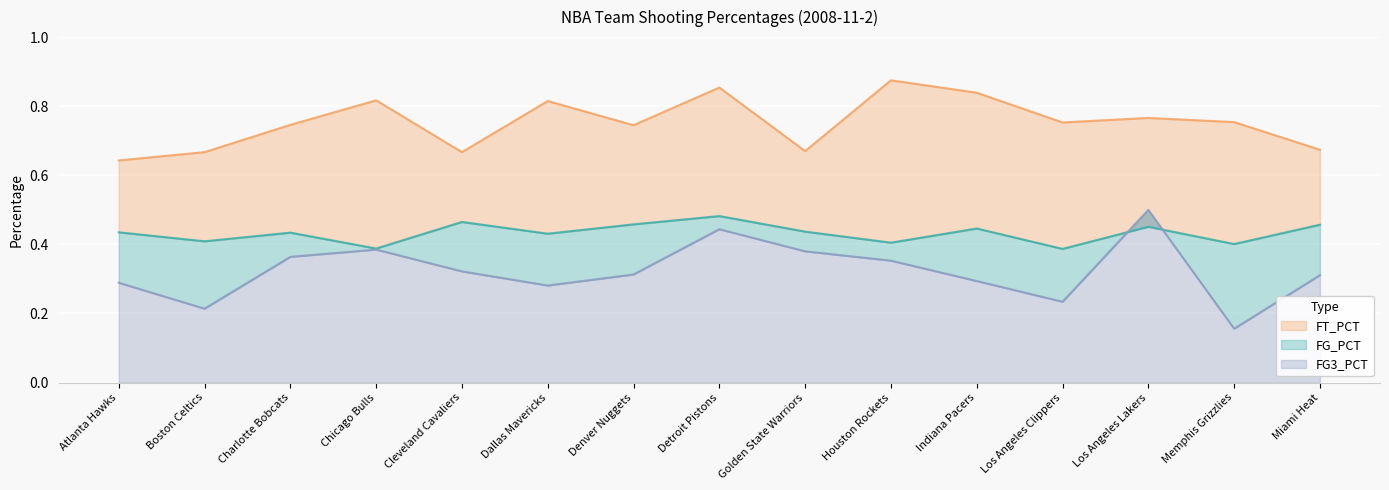

What position from the right is Dallas Mavericks?

10